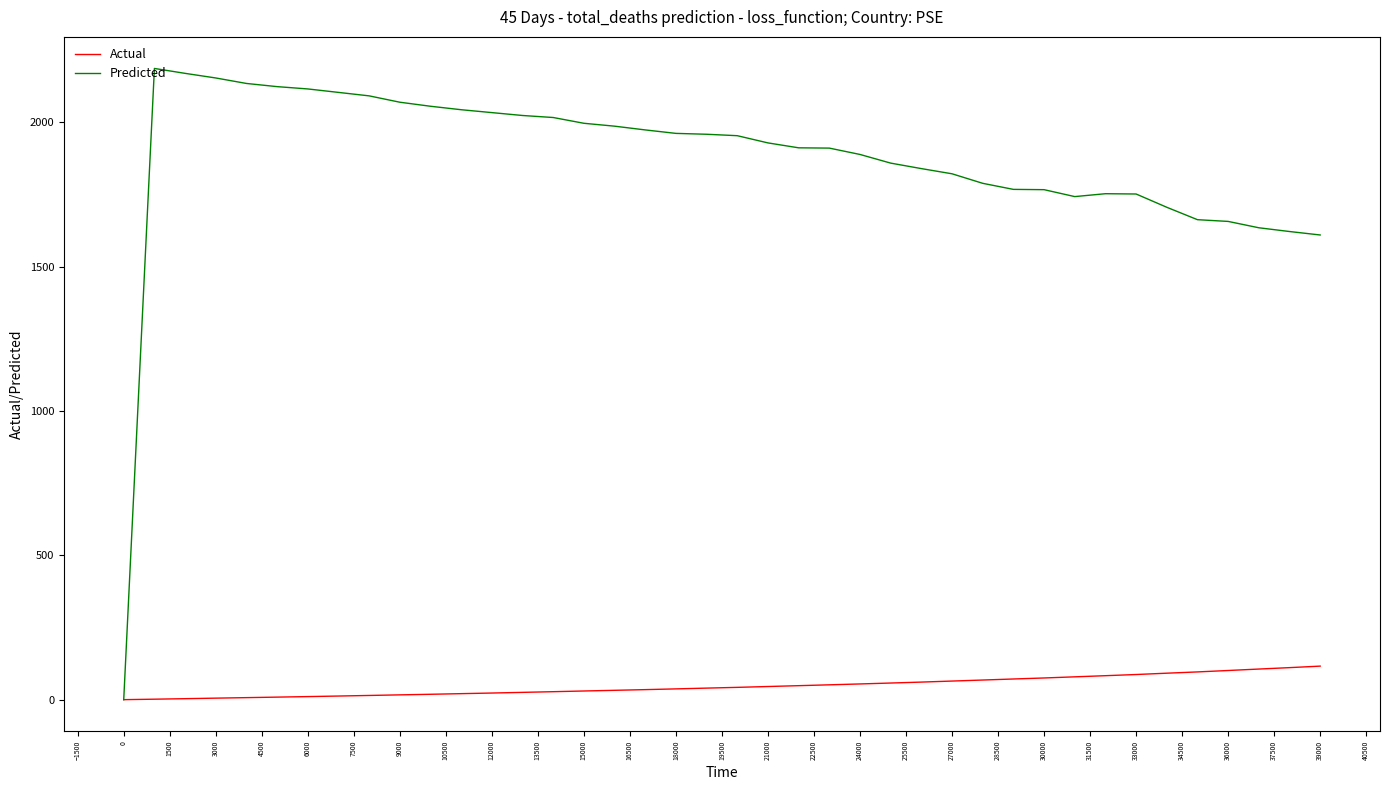

What is the greatest value displayed?

2187.0